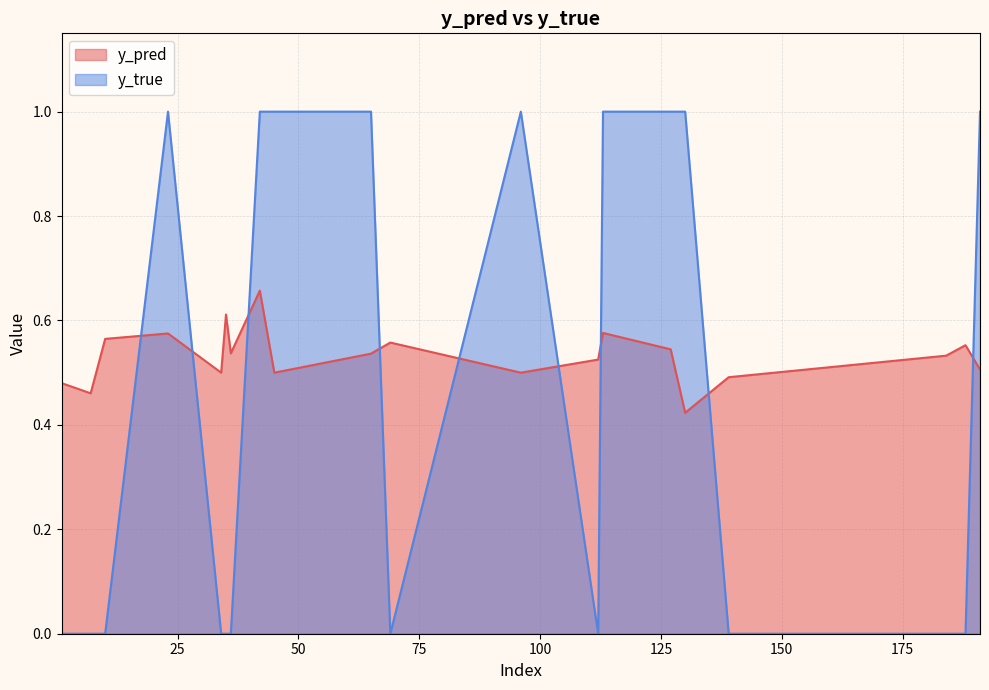

Reading left to right, what are all the values shown in this chart?

y_pred: 0.5	0.5	0.6	0.6	0.5	0.6	0.5	0.7	0.5	0.5	0.6	0.5	0.5	0.6	0.5	0.4	0.5	0.5	0.6	0.5
y_true: 0.0	0.0	0.0	1.0	0.0	0.0	0.0	1.0	1.0	1.0	0.0	1.0	0.0	1.0	1.0	1.0	0.0	0.0	0.0	1.0